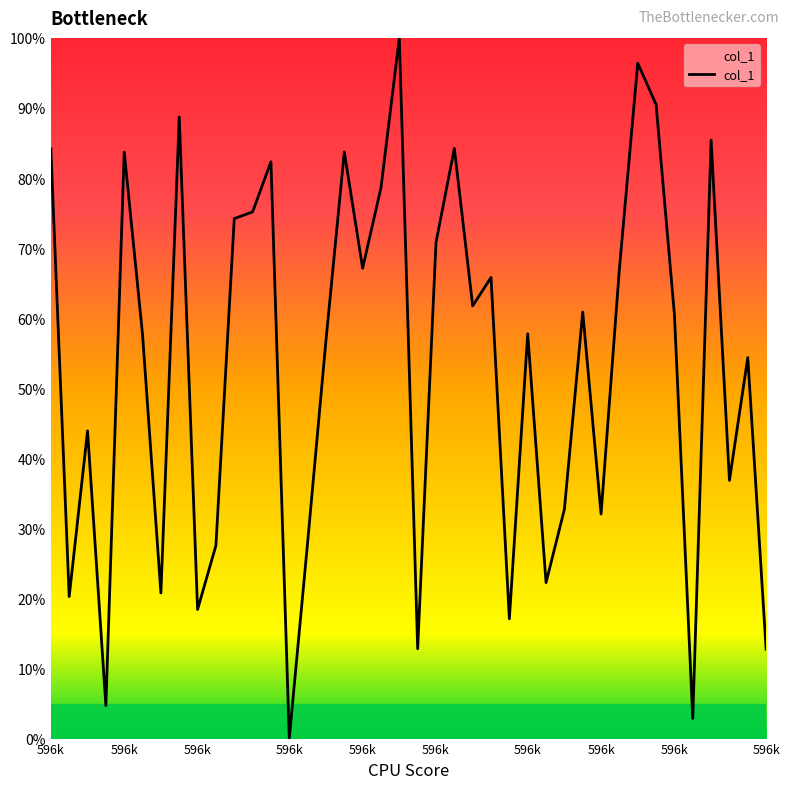

What is the difference between the maximum and minimum values?

100.0